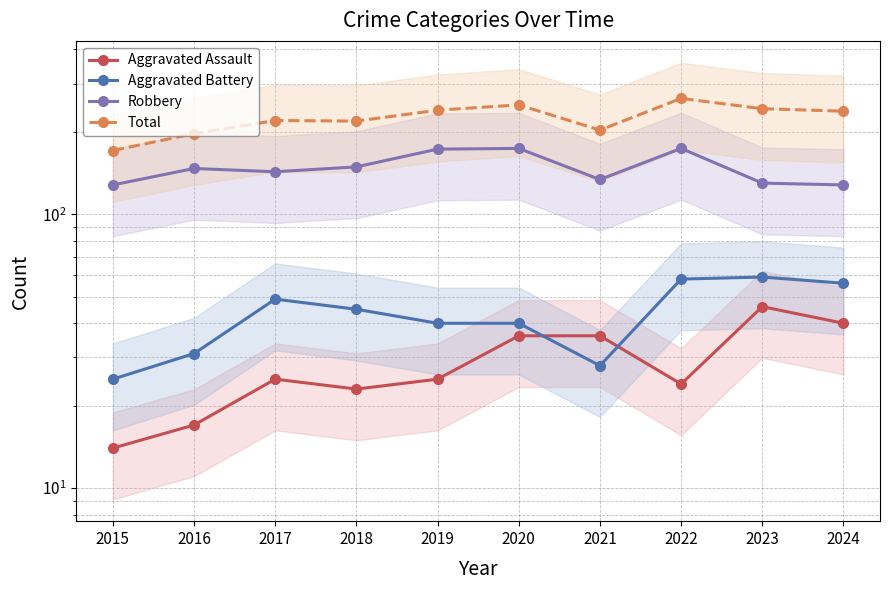

Is it true that Aggravated Assault equals 25 at 2019?

True